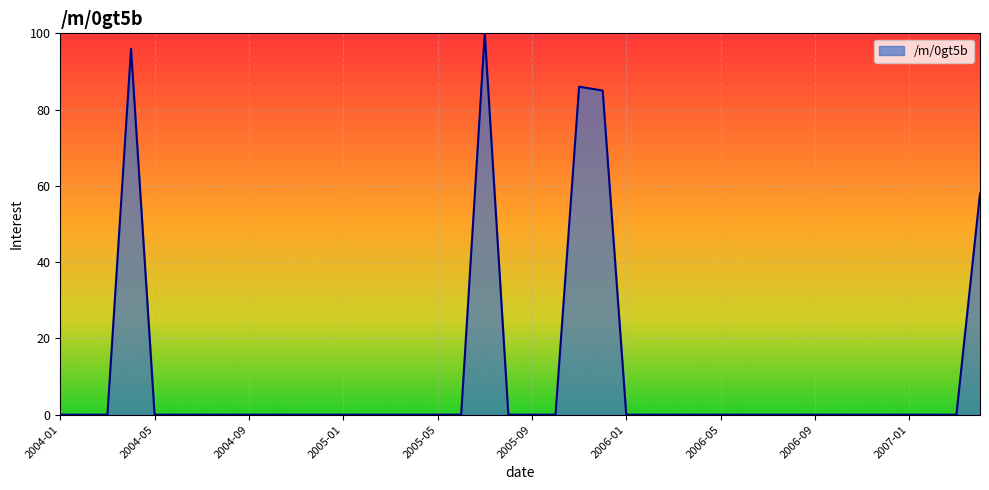

True or false: the data has more than 0 interior local peaks.

True